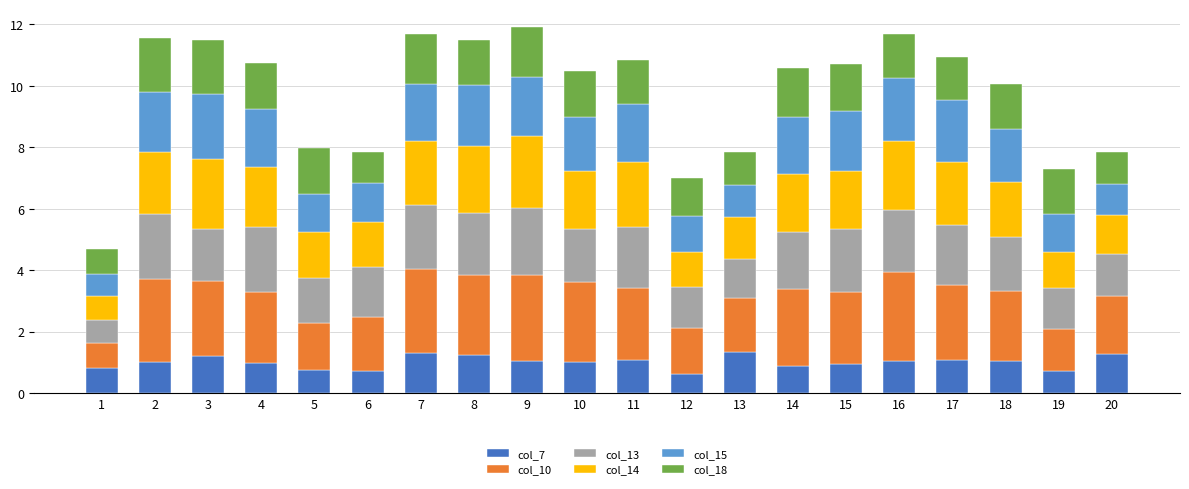

What is the sum of the col_7 values at 3 and 1?

2.0